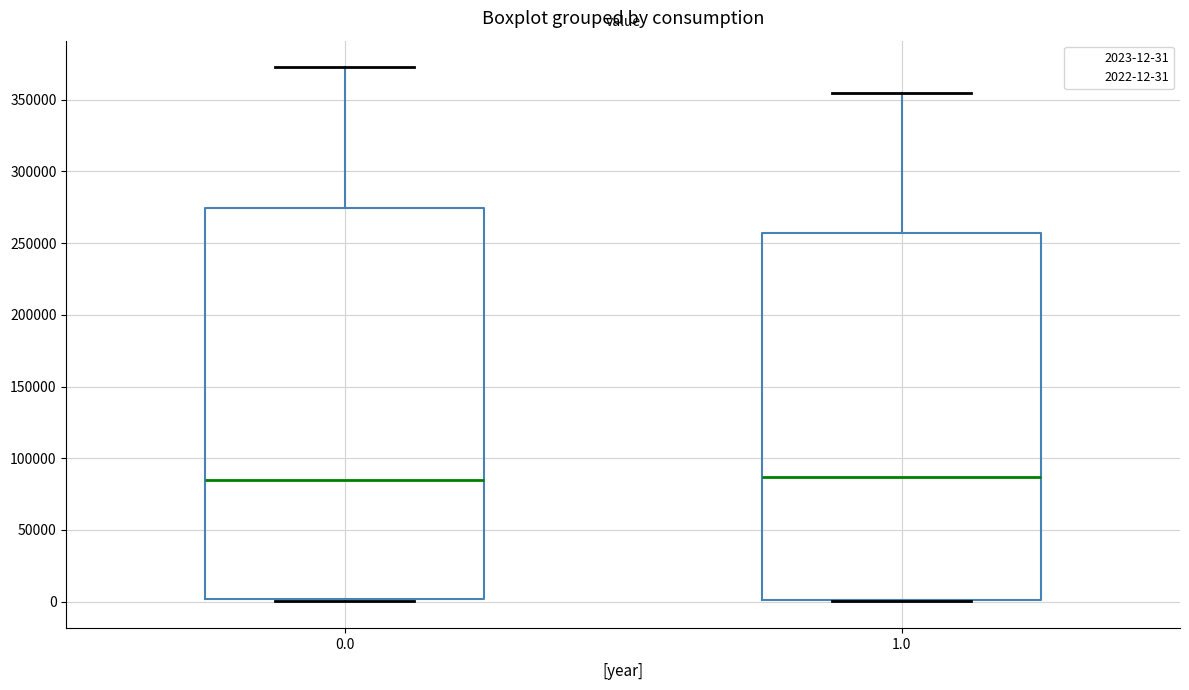

Where is the lower edge of the box at x = 1.0 on the y-axis? The values are not printed on the chart, so give them approximately, as read against the axis.

0